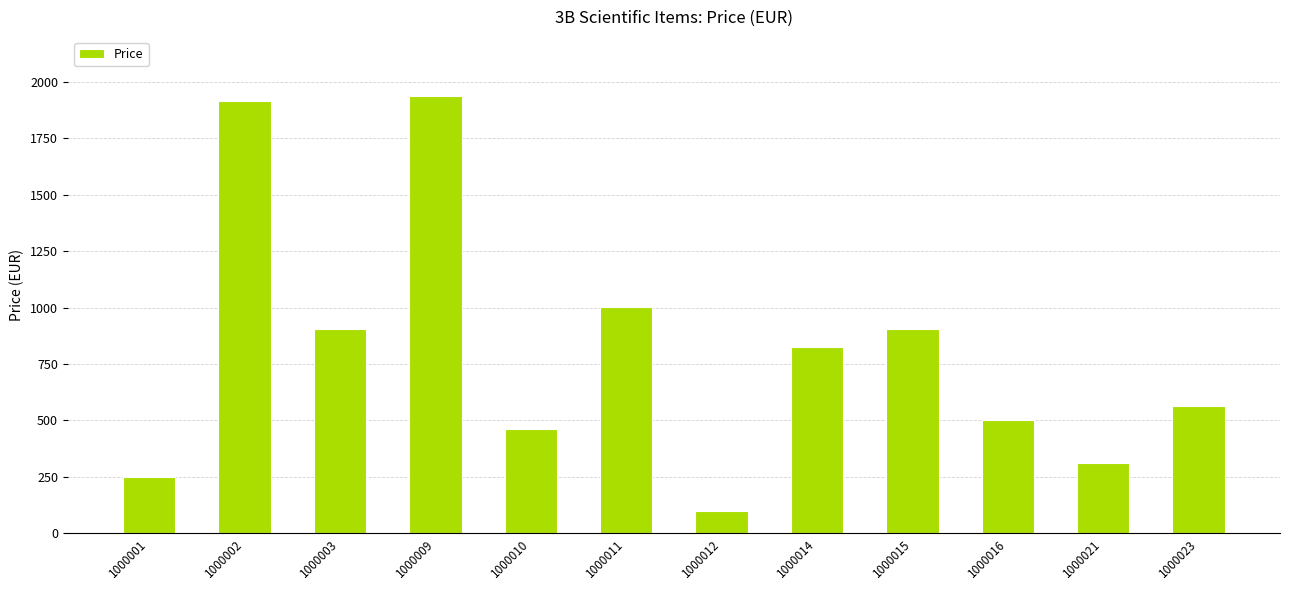

The value at 1000011 is 1003.1. True or false?

True